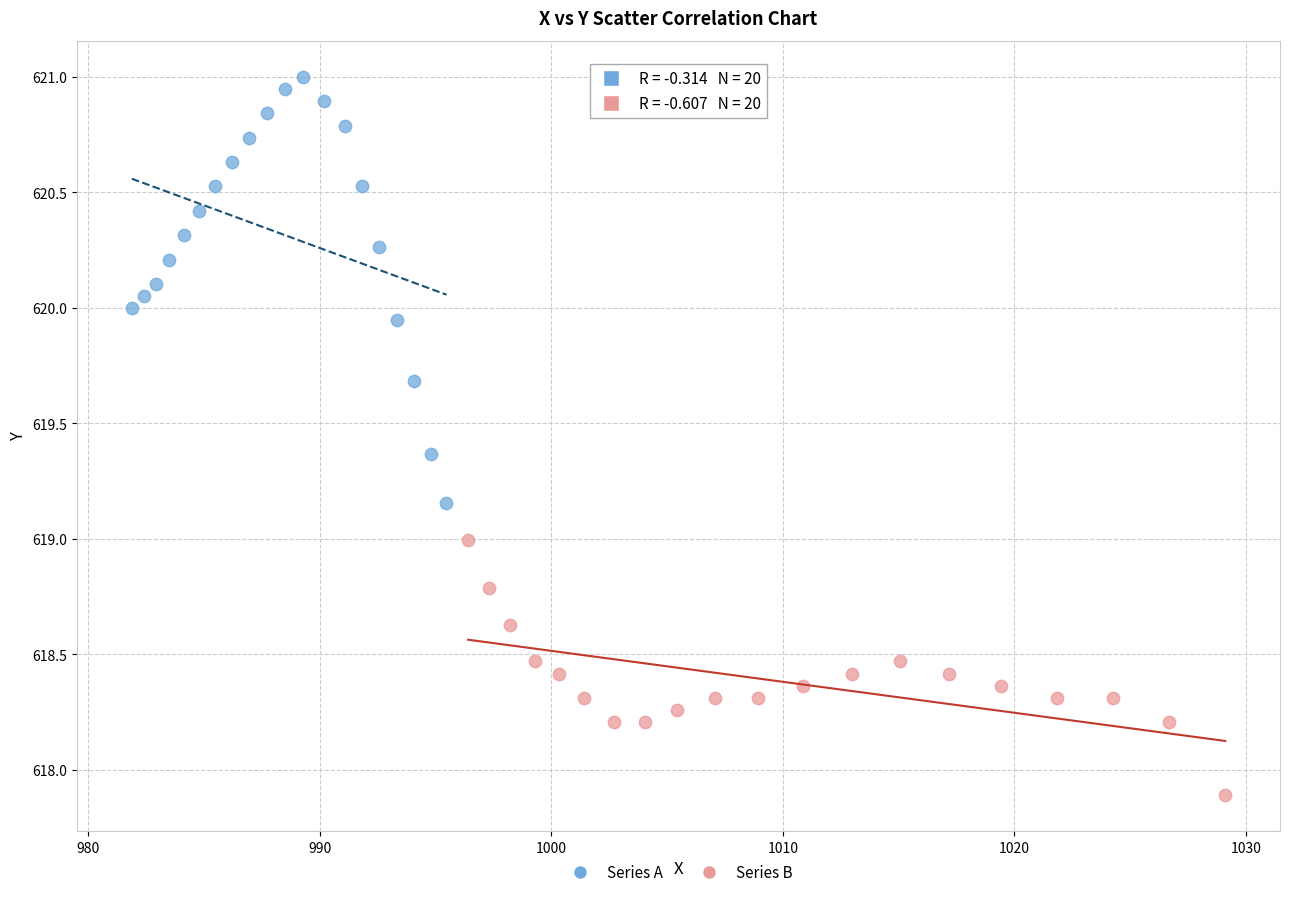

What are all the series names shown in the legend?

Series A, Series B